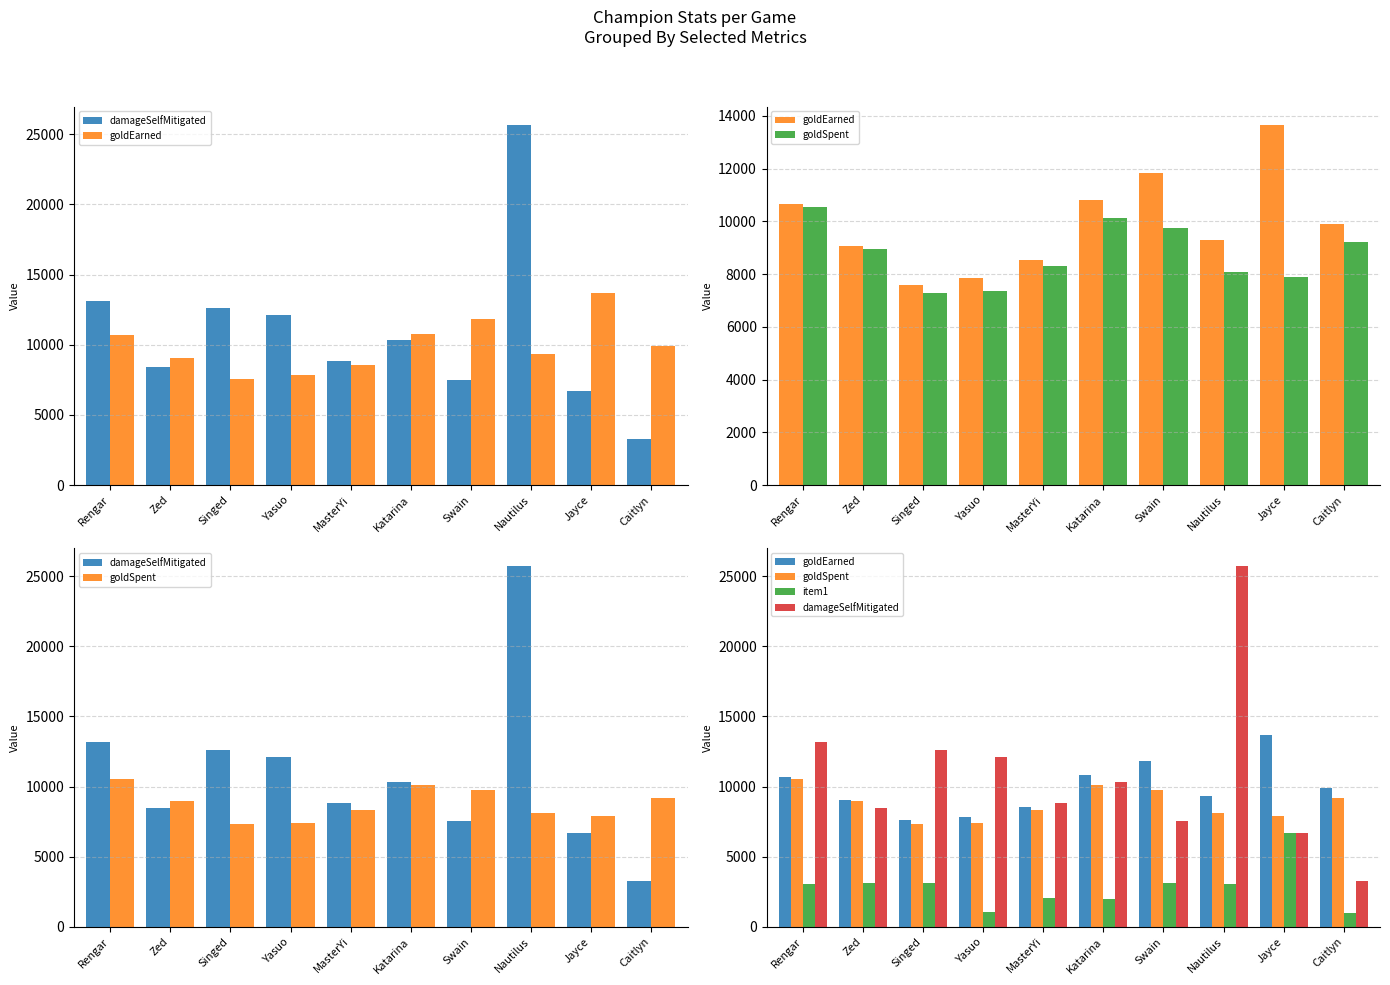

Does the chart contain any negative values?

No